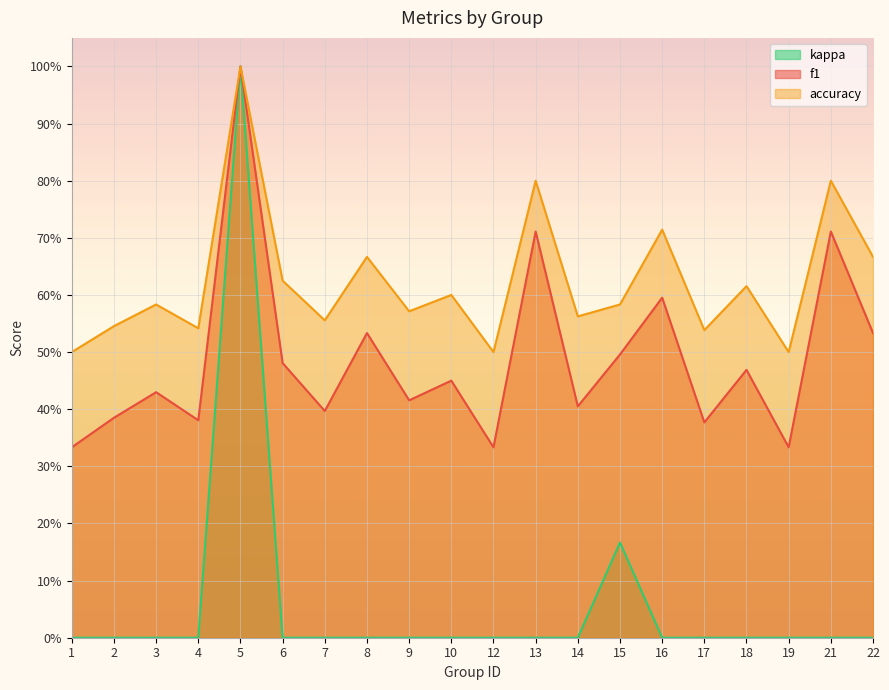

Does the chart display data point markers on the line(s)?

No